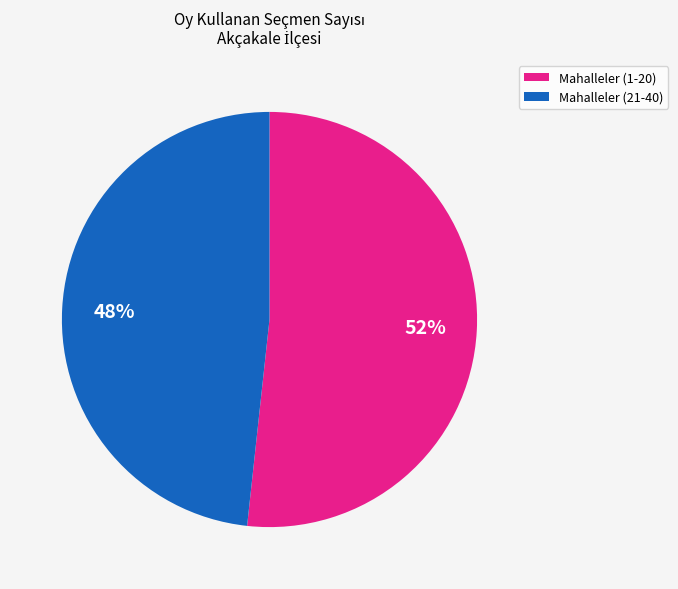

To the nearest percent, what is the average slice percentage?

50%